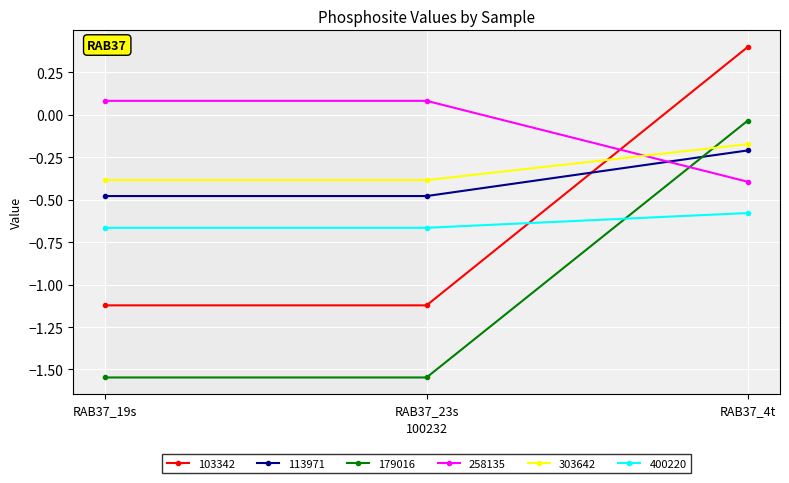

Where is 400220 nearest to the value 0?

RAB37_4t